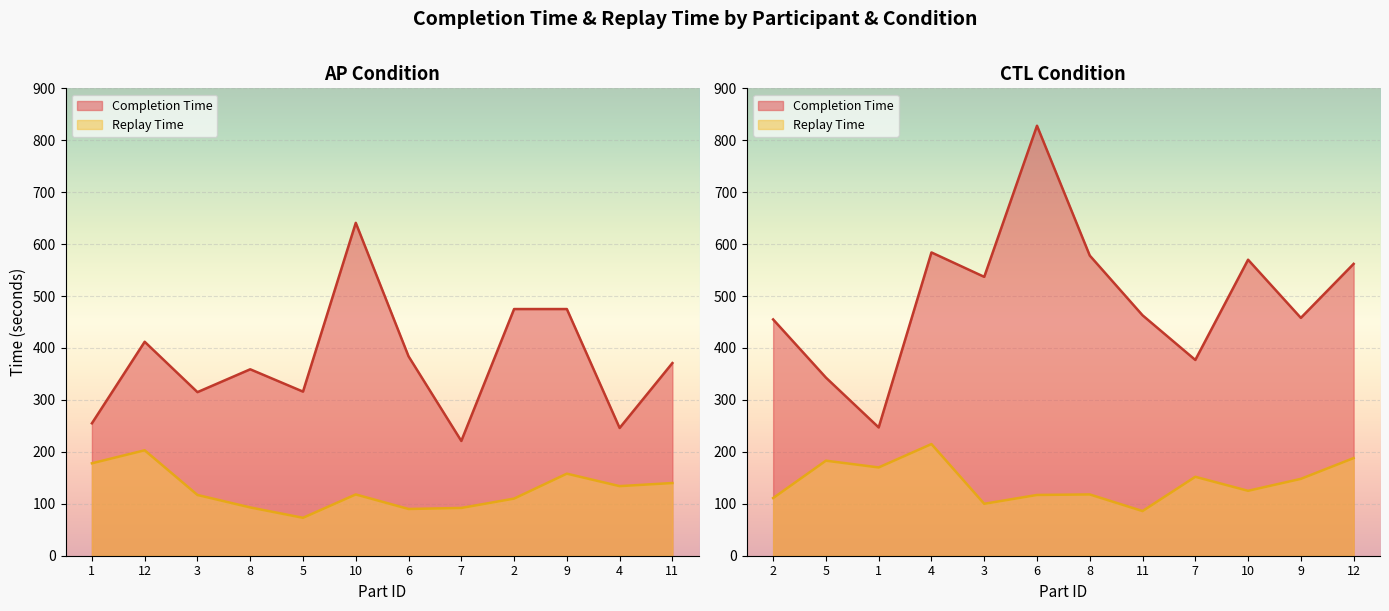

The Replay Time series shows 183 at 5. True or false?

True